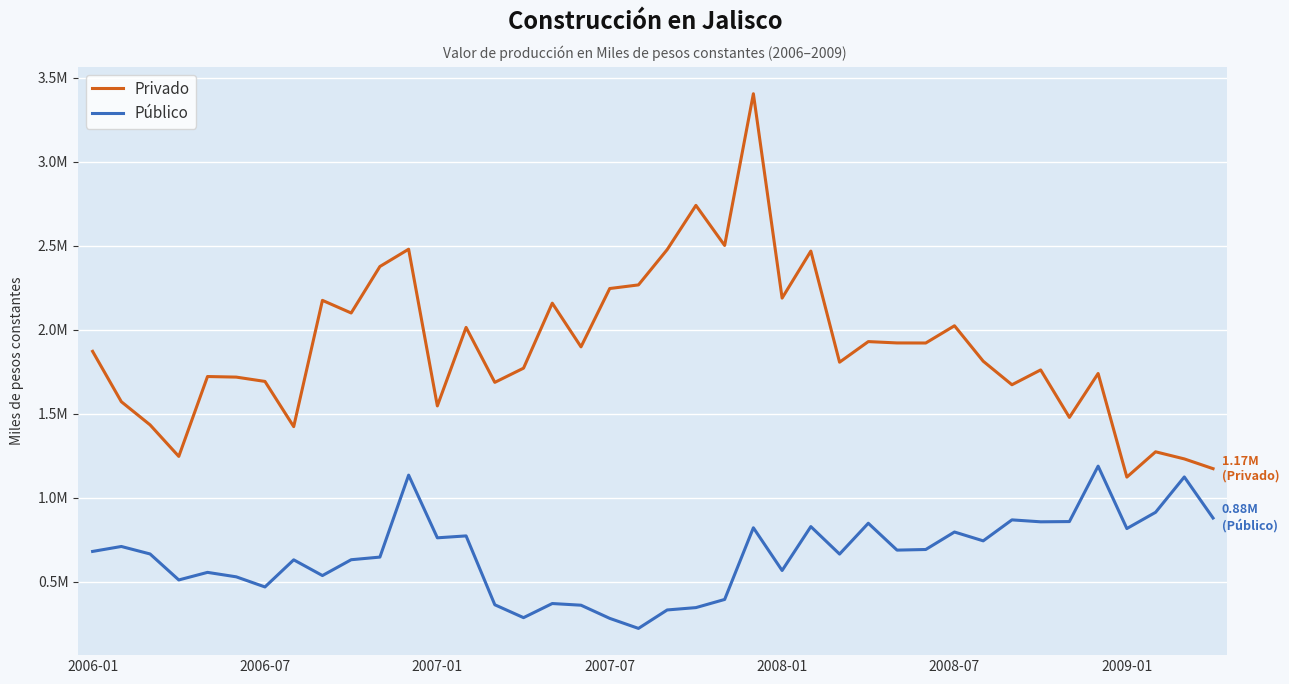

At which label does Privado reach its minimum?

2009-01